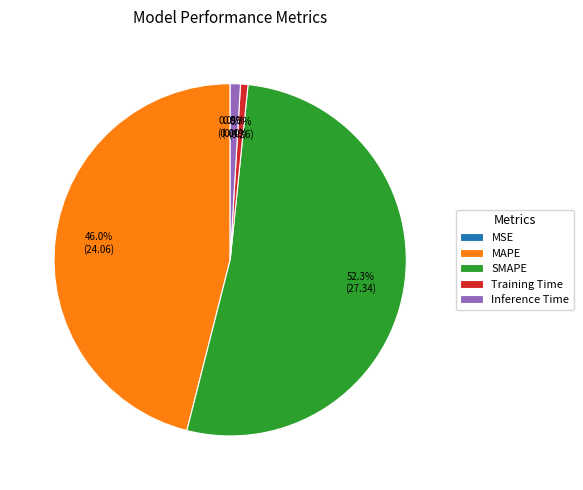

Approximately how many times larger is the value at SMAPE compared to MAPE?

1.1